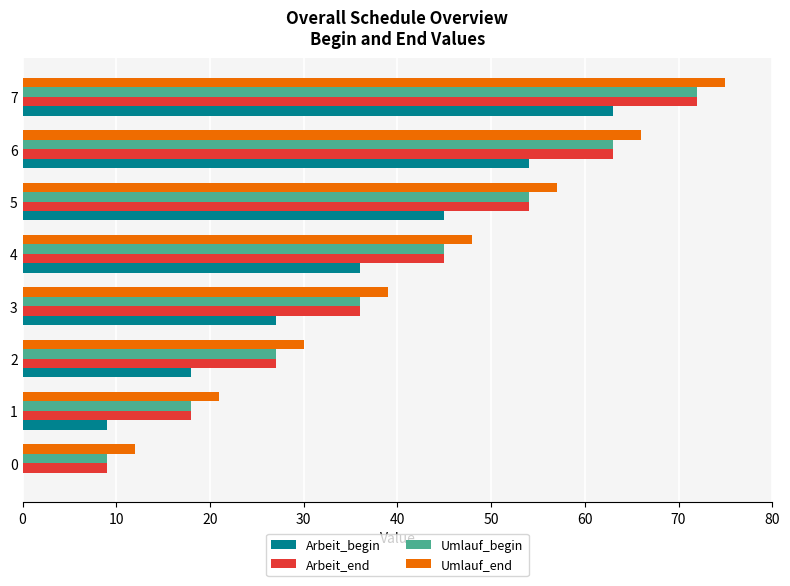

Is the value of Arbeit_end at 1 greater than the value of Umlauf_end at 4?

No